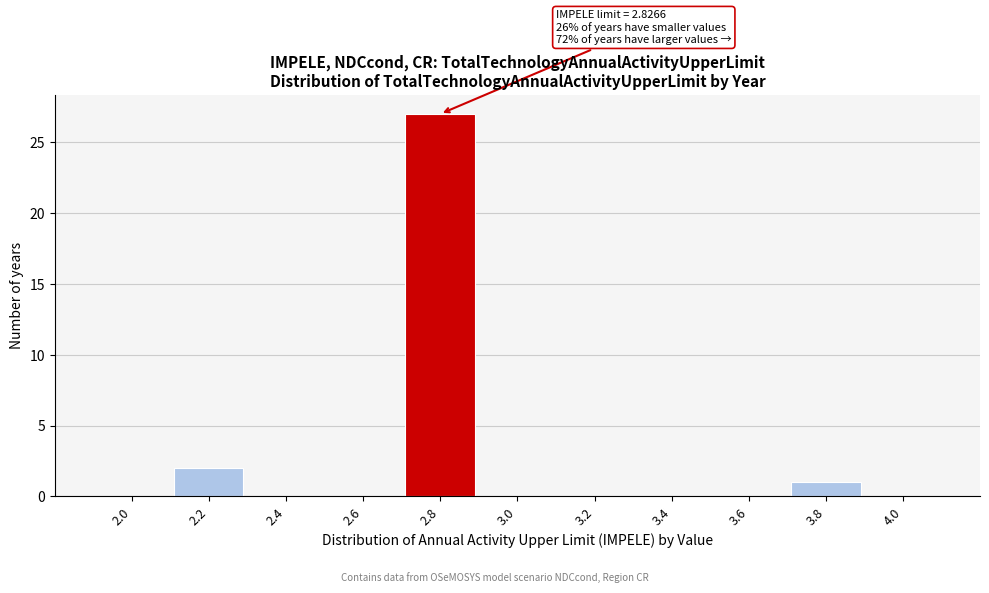

Reading left to right, what are all the values shown in this chart?

2.0=0	2.2=2	2.4=0	2.6=0	2.8=27	3.0=0	3.2=0	3.4=0	3.6=0	3.8=1	4.0=0